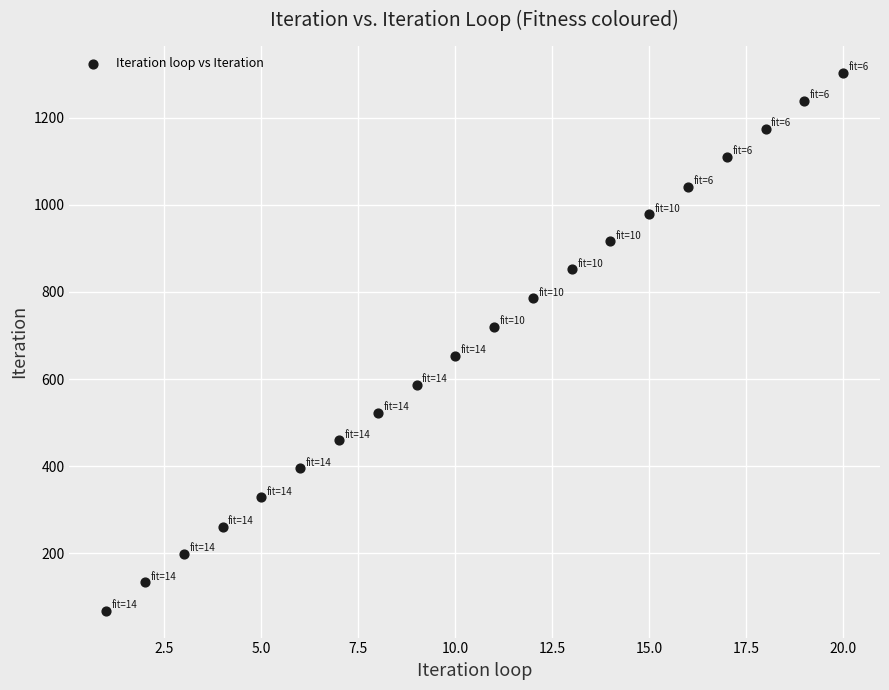

What is the range of X values (max minus min)?

19